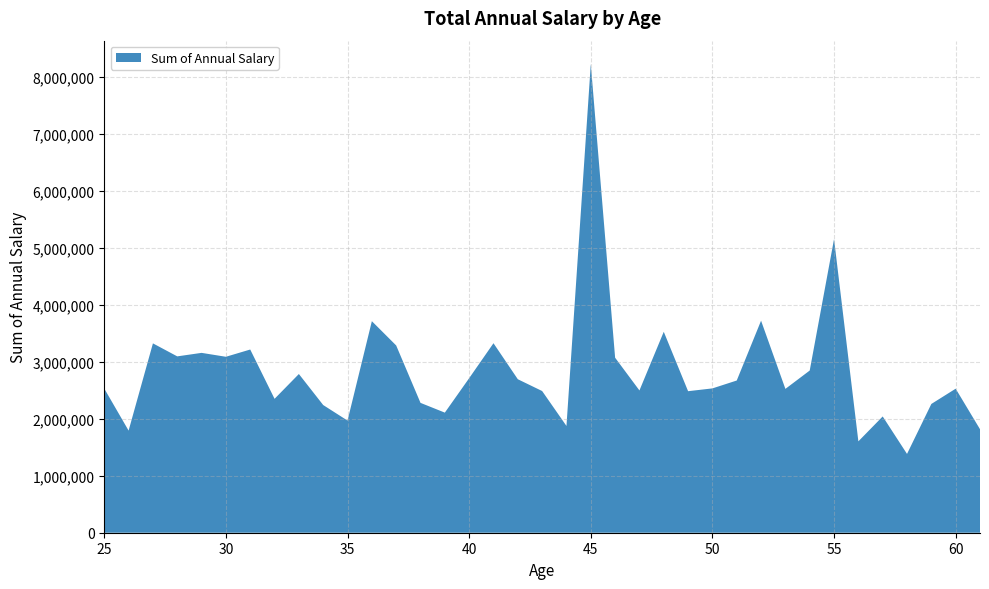

Reading left to right, extract all data points from this chart.

25=2529607	26=1792293	27=3323207	28=3095109	29=3156496	30=3087977	31=3215286	32=2350023	33=2785555	34=2240727	35=1968067	36=3712707	37=3286519	38=2278922	39=2107647	40=2712123	41=3325701	42=2693845	43=2486628	44=1873760	45=8224483	46=3071576	47=2497056	48=3526402	49=2483934	50=2532964	51=2671265	52=3721325	53=2524427	54=2846462	55=5153646	56=1603879	57=2040516	58=1382848	59=2259894	60=2527812	61=1816683